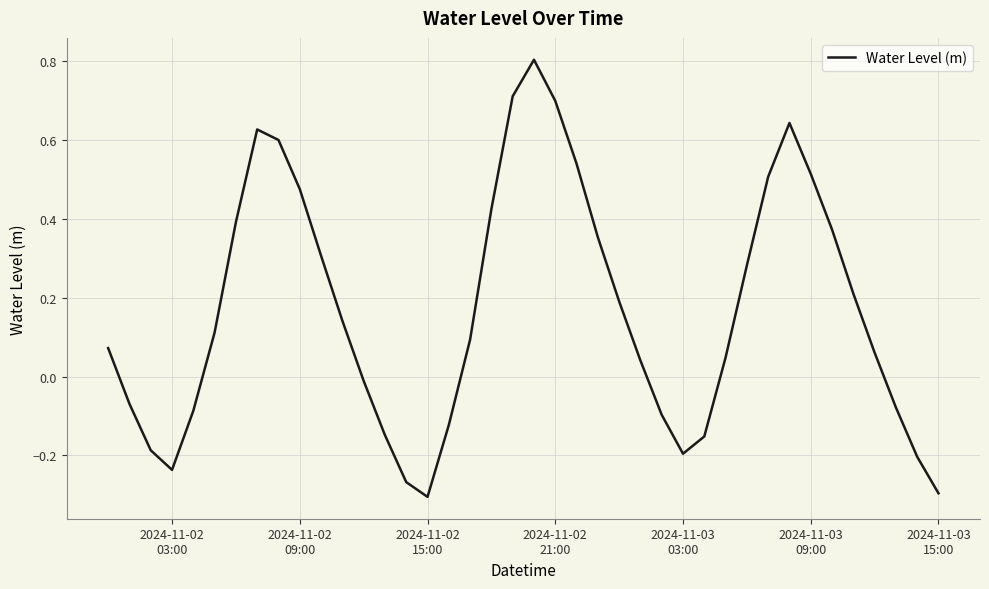

What is the greatest value displayed?

0.8